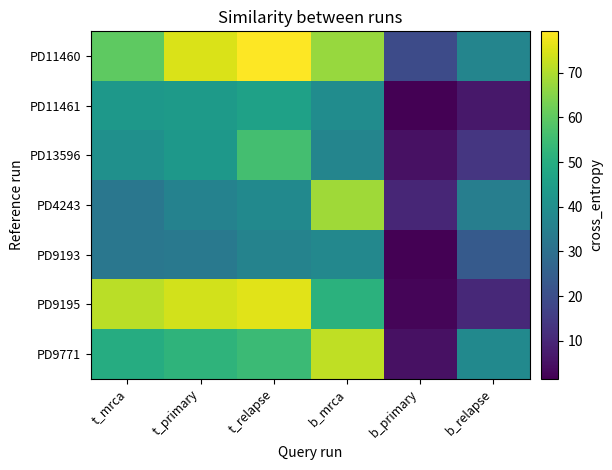

Reading left to right, what are all the values shown in this chart?

PD11460: t_mrca=59.8	t_primary=74.9	t_relapse=79.3	b_mrca=67.3	b_primary=19.4	b_relapse=36.8
PD11461: t_mrca=43.0	t_primary=44.0	t_relapse=46.1	b_mrca=39.2	b_primary=1.7	b_relapse=6.7
PD13596: t_mrca=40.4	t_primary=43.0	t_relapse=56.0	b_mrca=36.8	b_primary=4.9	b_relapse=13.8
PD4243: t_mrca=32.4	t_primary=36.0	t_relapse=38.3	b_mrca=68.2	b_primary=10.0	b_relapse=34.8
PD9193: t_mrca=32.3	t_primary=33.0	t_relapse=36.1	b_mrca=37.8	b_primary=1.5	b_relapse=23.7
PD9195: t_mrca=71.1	t_primary=73.9	t_relapse=75.8	b_mrca=51.1	b_primary=2.7	b_relapse=10.5
PD9771: t_mrca=49.7	t_primary=52.0	t_relapse=54.4	b_mrca=71.8	b_primary=5.0	b_relapse=38.3